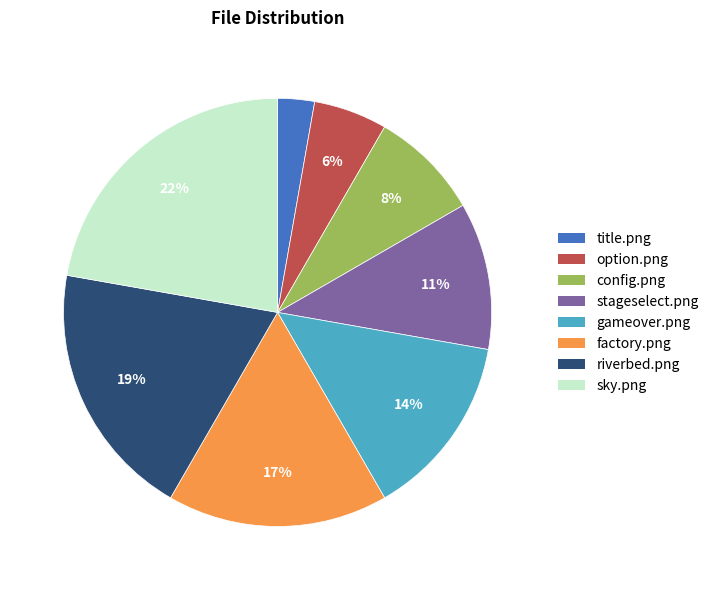

How many segments does this pie chart have?

8